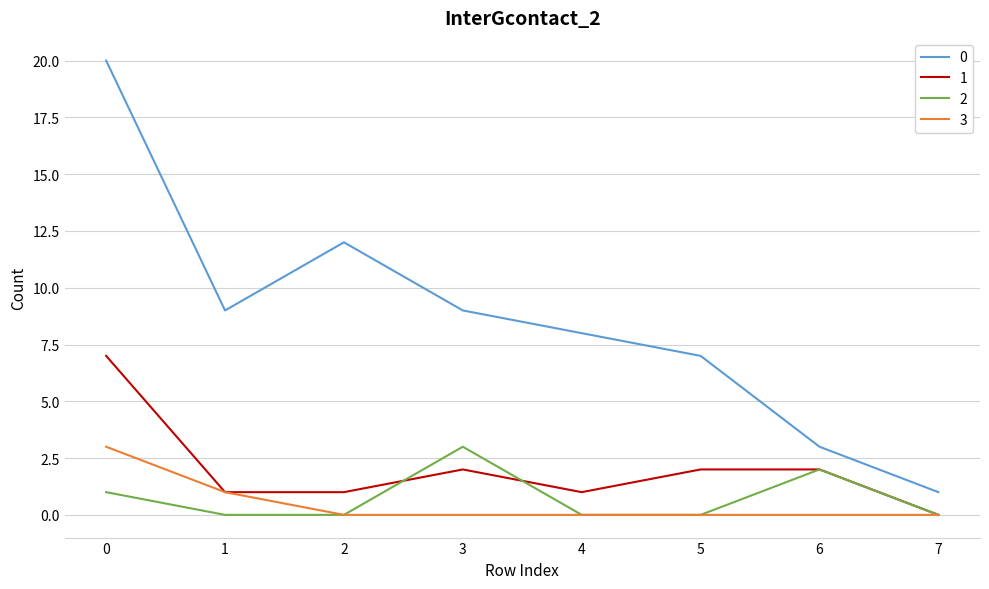

True or false: 2 and 1 intersect in this chart.

True